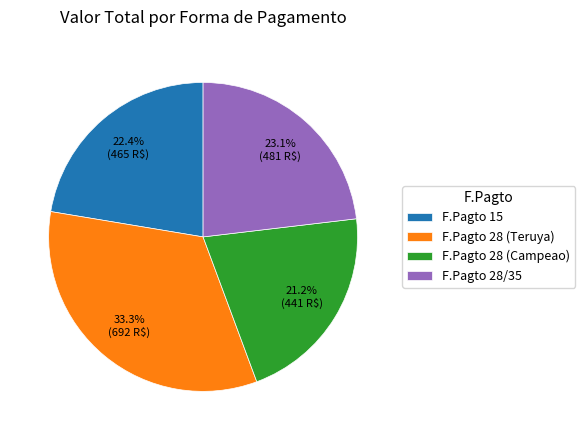

Combined, what portion of the pie is F.Pagto 28 (Teruya) and F.Pagto 28/35?

56.4%